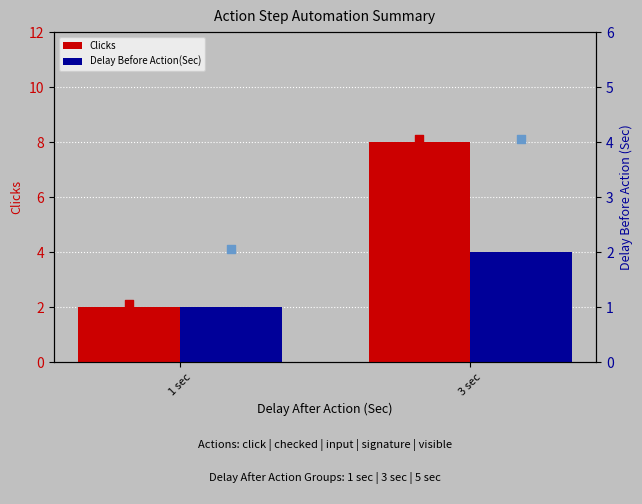

Which series has the largest total across all categories?

Clicks